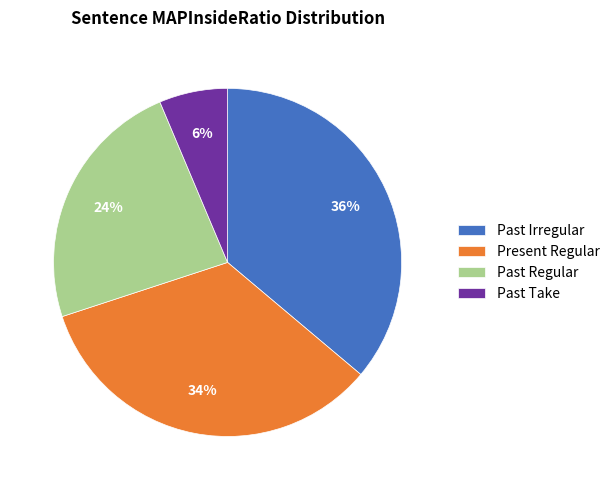

Count the number of slices in the pie.

4